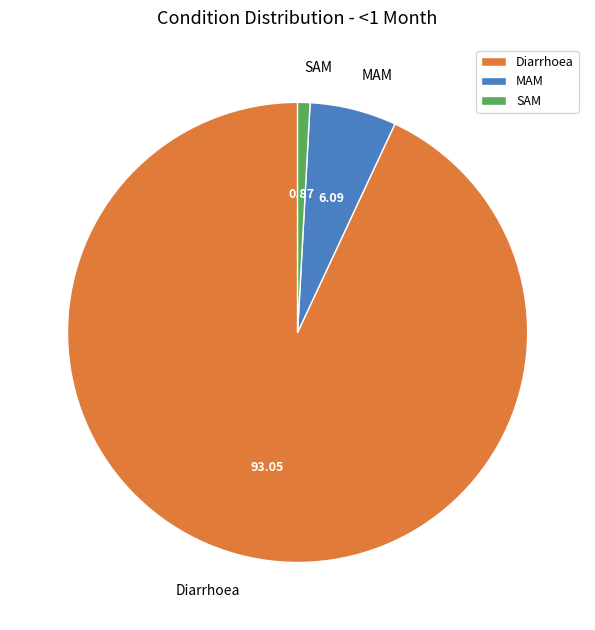

True or false: SAM accounts for 1% of the total.

True